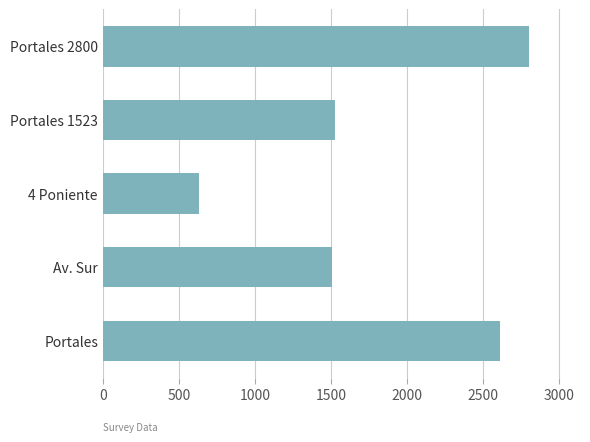

Reading bottom to top, what are all the values shown in this chart?

2608	1508	630	1523	2800